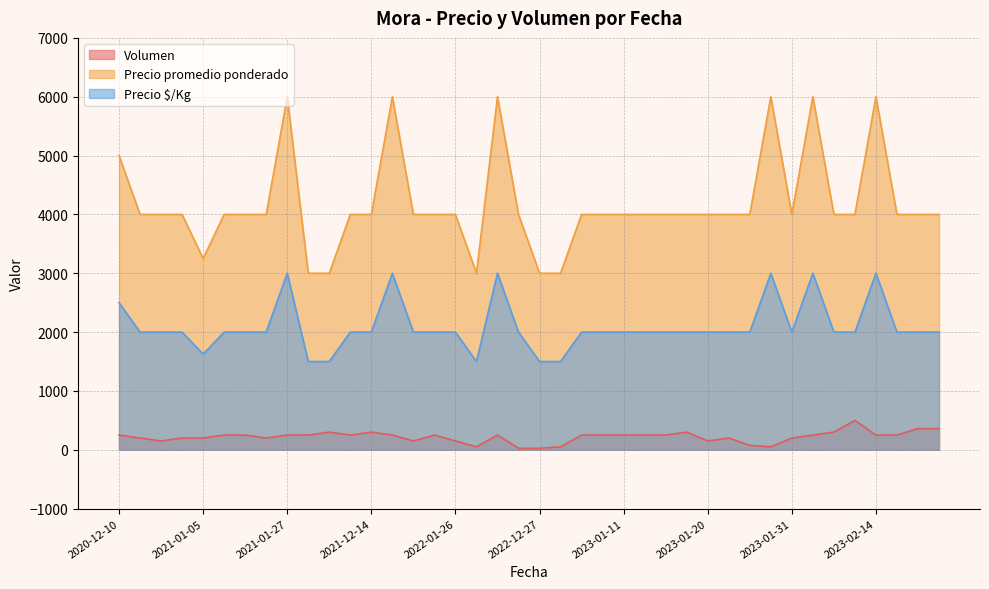

How many data points in Precio $/Kg are less than 2000?

6